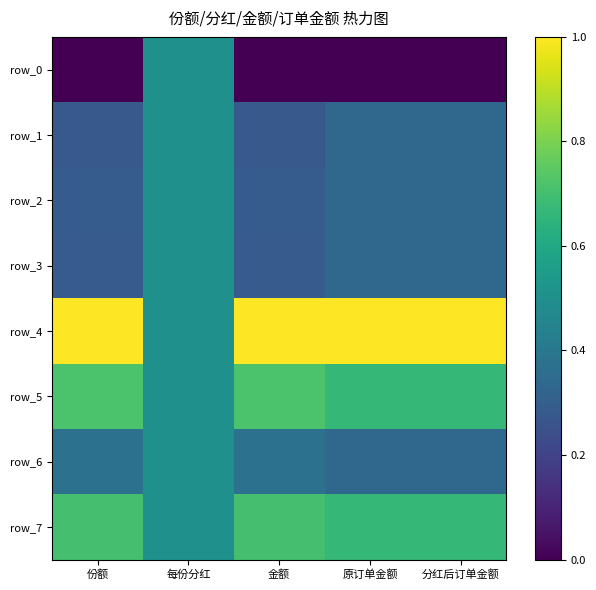

How many data points does each series have?

5